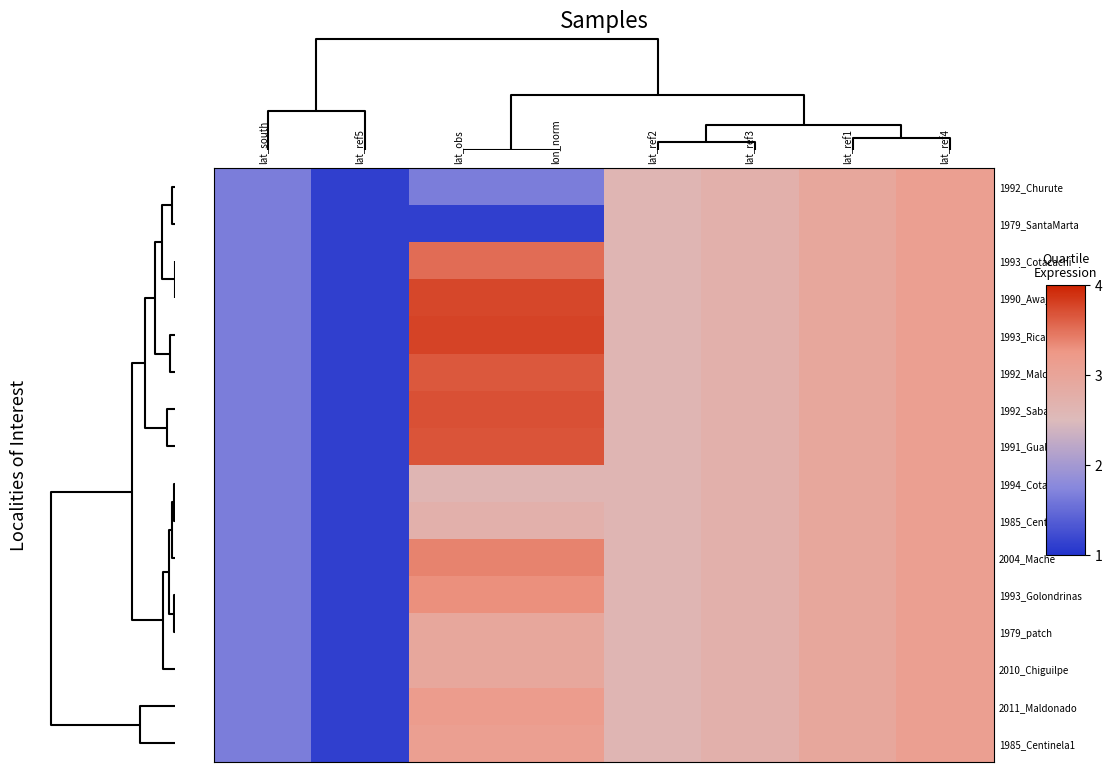

Reading left to right, what are all the values shown in this chart?

1992_Churute: lat_south=1.7	lat_ref5=1.1	lat_obs=1.7	lon_norm=1.7	lat_ref2=2.6	lat_ref3=2.7	lat_ref1=2.9	lat_ref4=3.1
1979_SantaMarta: lat_south=1.7	lat_ref5=1.1	lat_obs=1.1	lon_norm=1.1	lat_ref2=2.6	lat_ref3=2.7	lat_ref1=2.9	lat_ref4=3.1
1993_Cotacachi: lat_south=1.7	lat_ref5=1.1	lat_obs=3.5	lon_norm=3.5	lat_ref2=2.6	lat_ref3=2.7	lat_ref1=2.9	lat_ref4=3.1
1990_Awa_Marco: lat_south=1.7	lat_ref5=1.1	lat_obs=3.8	lon_norm=3.8	lat_ref2=2.6	lat_ref3=2.7	lat_ref1=2.9	lat_ref4=3.1
1993_Ricaurte: lat_south=1.7	lat_ref5=1.1	lat_obs=3.8	lon_norm=3.8	lat_ref2=2.6	lat_ref3=2.7	lat_ref1=2.9	lat_ref4=3.1
1992_Maldonado2: lat_south=1.7	lat_ref5=1.1	lat_obs=3.7	lon_norm=3.7	lat_ref2=2.6	lat_ref3=2.7	lat_ref1=2.9	lat_ref4=3.1
1992_Sabalera: lat_south=1.7	lat_ref5=1.1	lat_obs=3.7	lon_norm=3.7	lat_ref2=2.6	lat_ref3=2.7	lat_ref1=2.9	lat_ref4=3.1
1991_Gualpi: lat_south=1.7	lat_ref5=1.1	lat_obs=3.7	lon_norm=3.7	lat_ref2=2.6	lat_ref3=2.7	lat_ref1=2.9	lat_ref4=3.1
1994_CotacachiR: lat_south=1.7	lat_ref5=1.1	lat_obs=2.6	lon_norm=2.6	lat_ref2=2.6	lat_ref3=2.7	lat_ref1=2.9	lat_ref4=3.1
1985_Centinela2: lat_south=1.7	lat_ref5=1.1	lat_obs=2.7	lon_norm=2.7	lat_ref2=2.6	lat_ref3=2.7	lat_ref1=2.9	lat_ref4=3.1
2004_Mache: lat_south=1.7	lat_ref5=1.1	lat_obs=3.4	lon_norm=3.4	lat_ref2=2.6	lat_ref3=2.7	lat_ref1=2.9	lat_ref4=3.1
1993_Golondrinas: lat_south=1.7	lat_ref5=1.1	lat_obs=3.3	lon_norm=3.3	lat_ref2=2.6	lat_ref3=2.7	lat_ref1=2.9	lat_ref4=3.1
1979_patch: lat_south=1.7	lat_ref5=1.1	lat_obs=2.9	lon_norm=2.9	lat_ref2=2.6	lat_ref3=2.7	lat_ref1=2.9	lat_ref4=3.1
2010_Chiguilpe: lat_south=1.7	lat_ref5=1.1	lat_obs=2.9	lon_norm=2.9	lat_ref2=2.6	lat_ref3=2.7	lat_ref1=2.9	lat_ref4=3.1
2011_Maldonado: lat_south=1.7	lat_ref5=1.1	lat_obs=3.2	lon_norm=3.2	lat_ref2=2.6	lat_ref3=2.7	lat_ref1=2.9	lat_ref4=3.1
1985_Centinela1: lat_south=1.7	lat_ref5=1.1	lat_obs=3.1	lon_norm=3.1	lat_ref2=2.6	lat_ref3=2.7	lat_ref1=2.9	lat_ref4=3.1